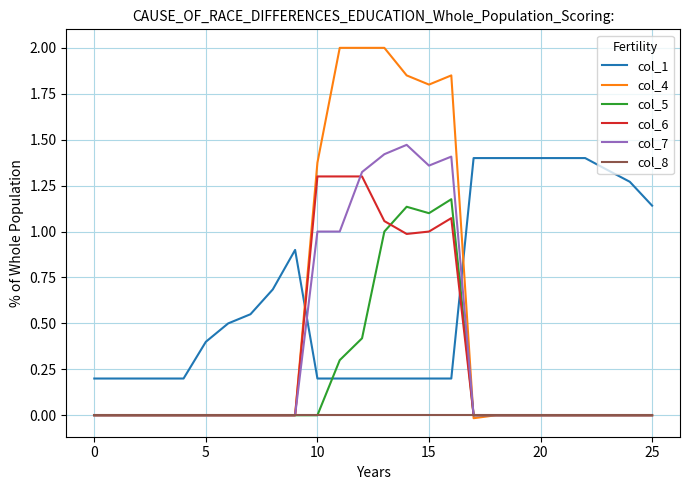

Which series has the largest total across all categories?

col_1